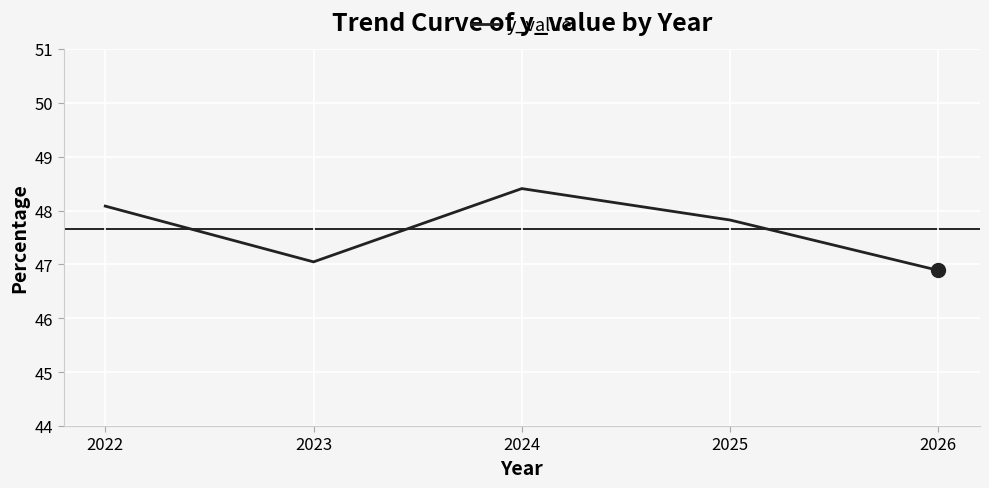

Rank the categories by value from highest to lowest.

2024, 2022, 2025, 2023, 2026